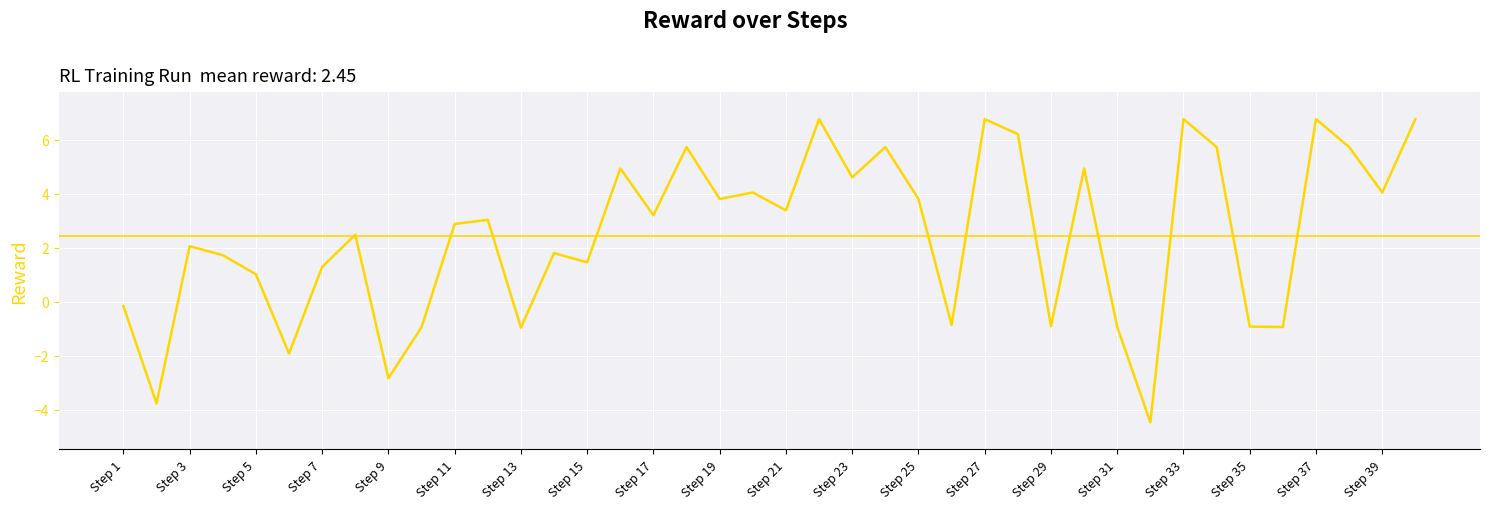

What is the difference between the maximum and minimum values?

11.2